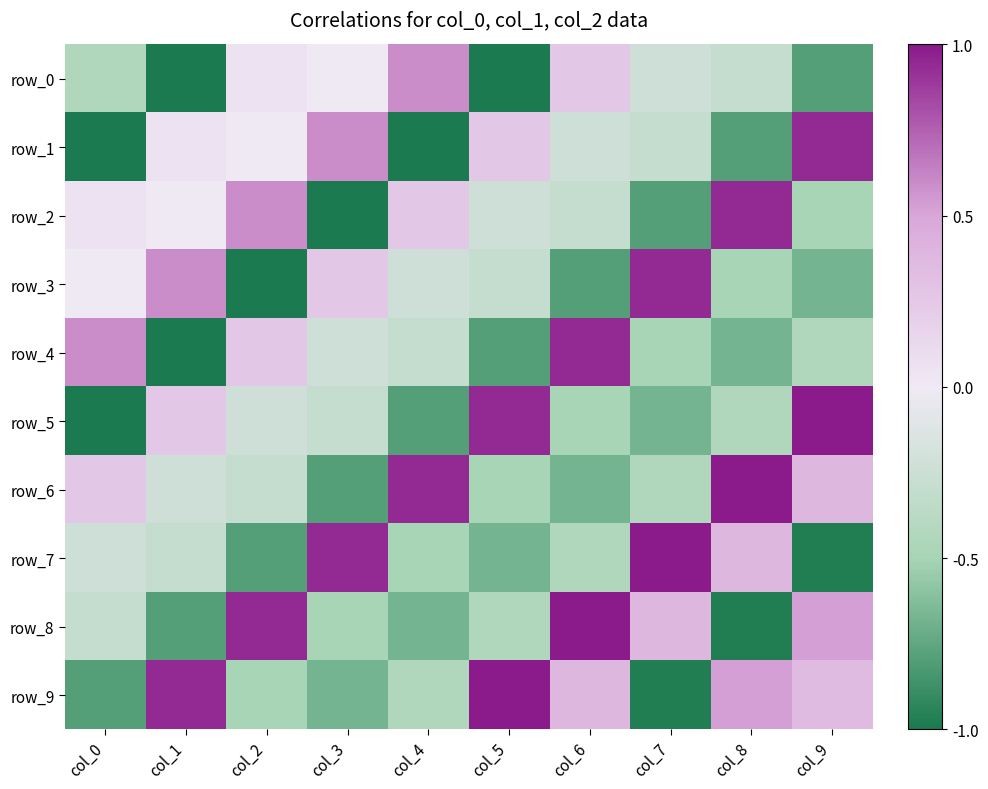

What is the difference between the row_8 values at col_3 and col_5?

0.1